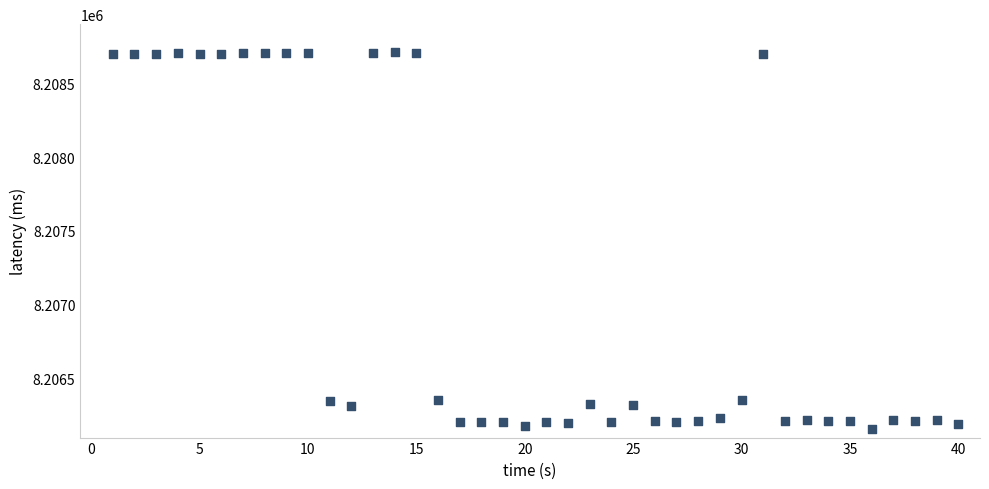

What is the range of Y values (max minus min)?

2552